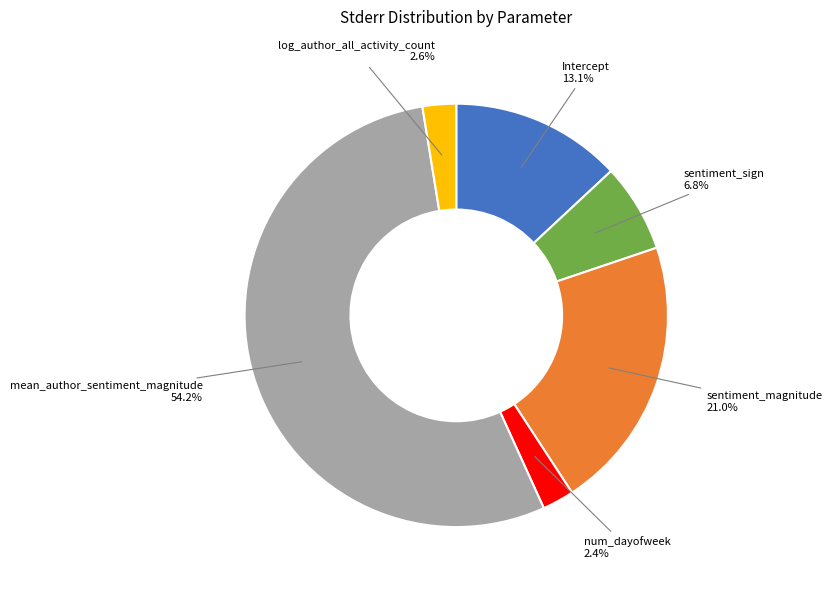

Which slice is the largest?

mean_author_sentiment_magnitude